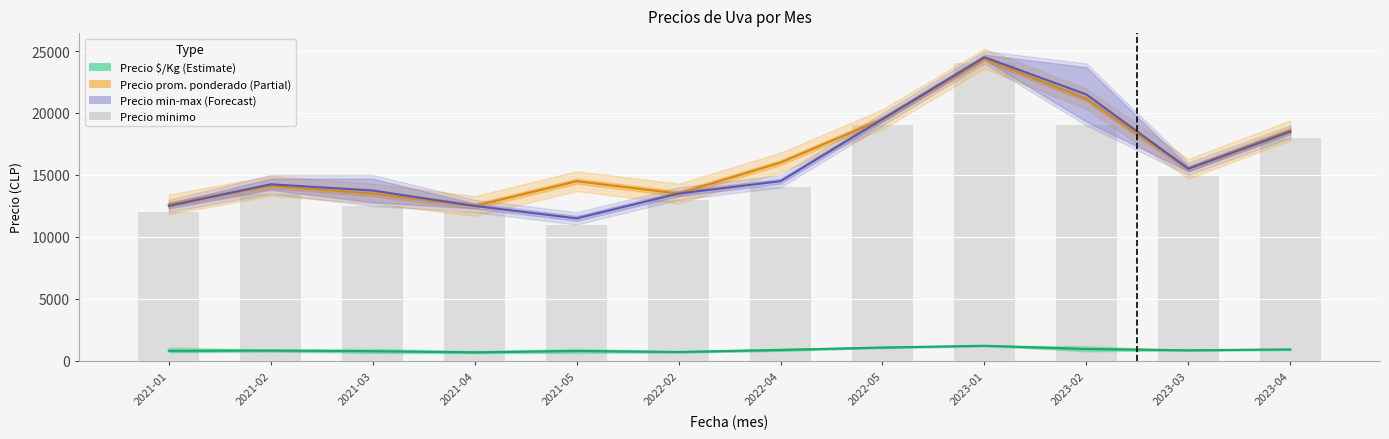

What is the sum of the values at 2022-05 and 2023-01?

43000